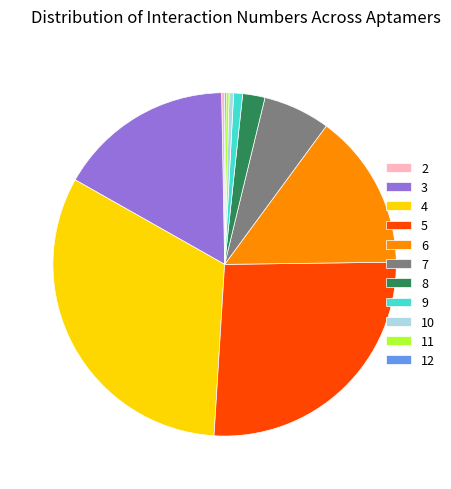

True or false: 5 accounts for 26% of the total.

True